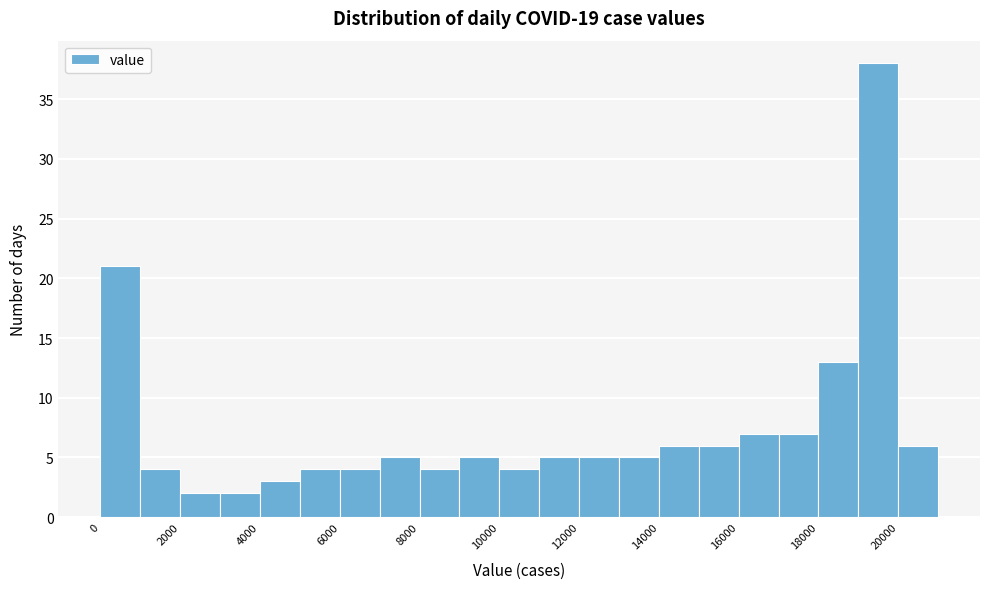

Reading left to right, transcribe this chart: for each bar, give the range it covers on the x-axis and its height. The values are not printed on the chart, so give them approximately, as read against the axis.

0 to 1000: 21
1000 to 2000: 4
2000 to 3000: 2
3000 to 4000: 2
4000 to 5000: 3
5000 to 6000: 4
6000 to 7000: 4
7000 to 8000: 5
8000 to 9000: 4
9000 to 10000: 5
10000 to 11000: 4
11000 to 12000: 5
12000 to 13000: 5
13000 to 14000: 5
14000 to 15000: 6
15000 to 16000: 6
16000 to 17000: 7
17000 to 18000: 7
18000 to 19000: 13
19000 to 20000: 38
20000 to 21000: 6